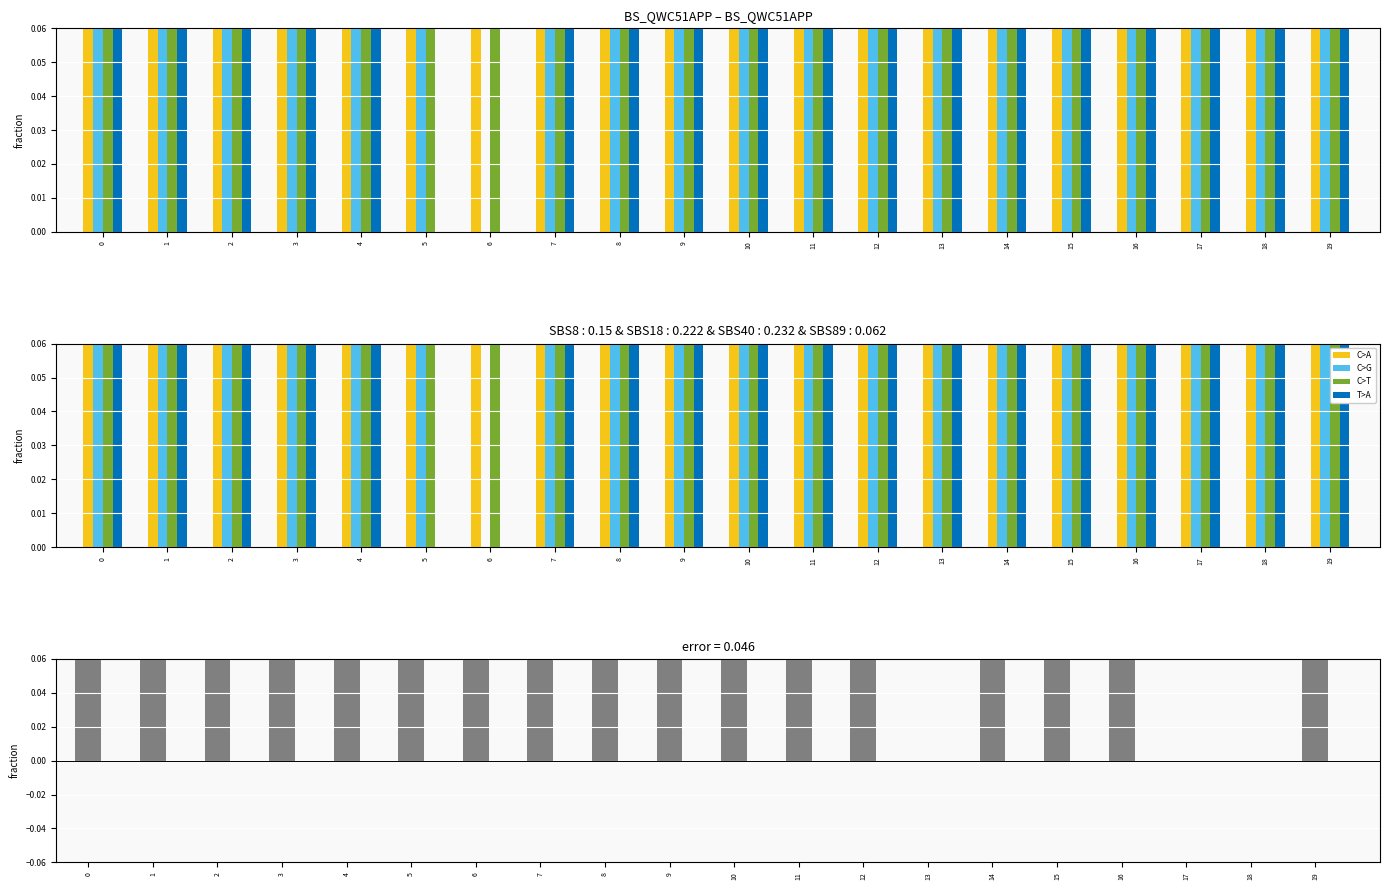

What is the total value across all series at 12?

5.4